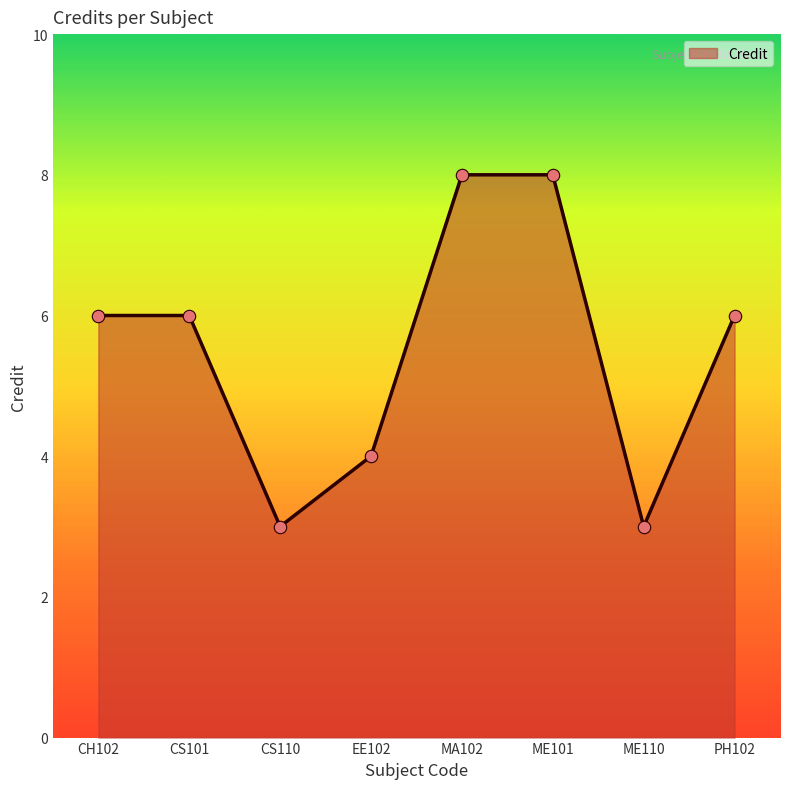

What is the ratio of the value at EE102 to the value at MA102?

0.5